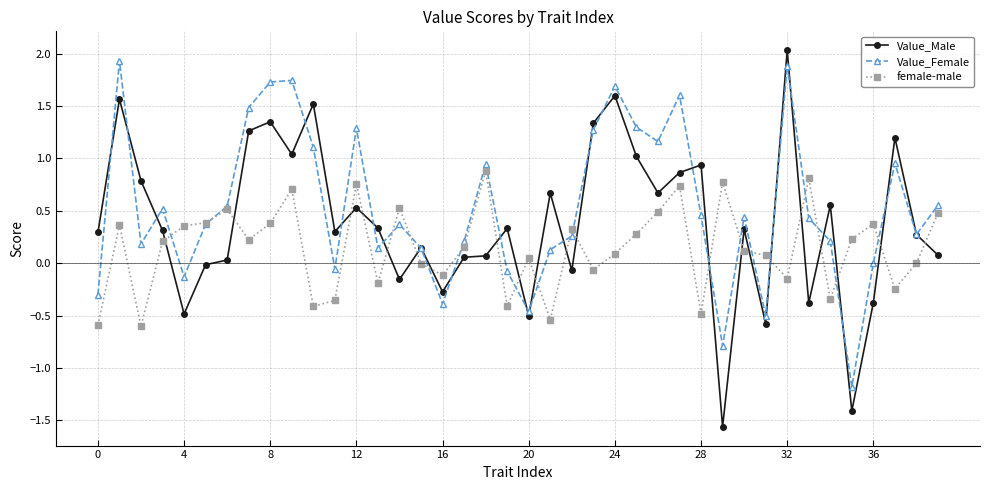

What is the sum of all female-male values?

5.8